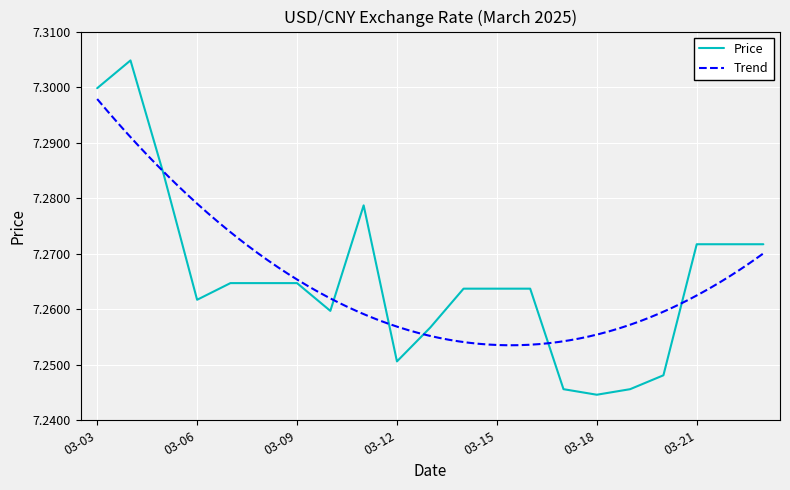

Rank the categories by value from highest to lowest.

2025-03-04, 2025-03-03, 2025-03-05, 2025-03-11, 2025-03-21, 2025-03-22, 2025-03-23, 2025-03-07, 2025-03-08, 2025-03-09, 2025-03-14, 2025-03-15, 2025-03-16, 2025-03-06, 2025-03-10, 2025-03-13, 2025-03-12, 2025-03-20, 2025-03-17, 2025-03-19, 2025-03-18